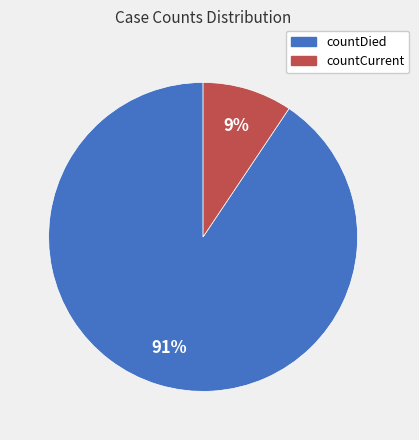

Rank the categories by value from lowest to highest.

countCurrent, countDied